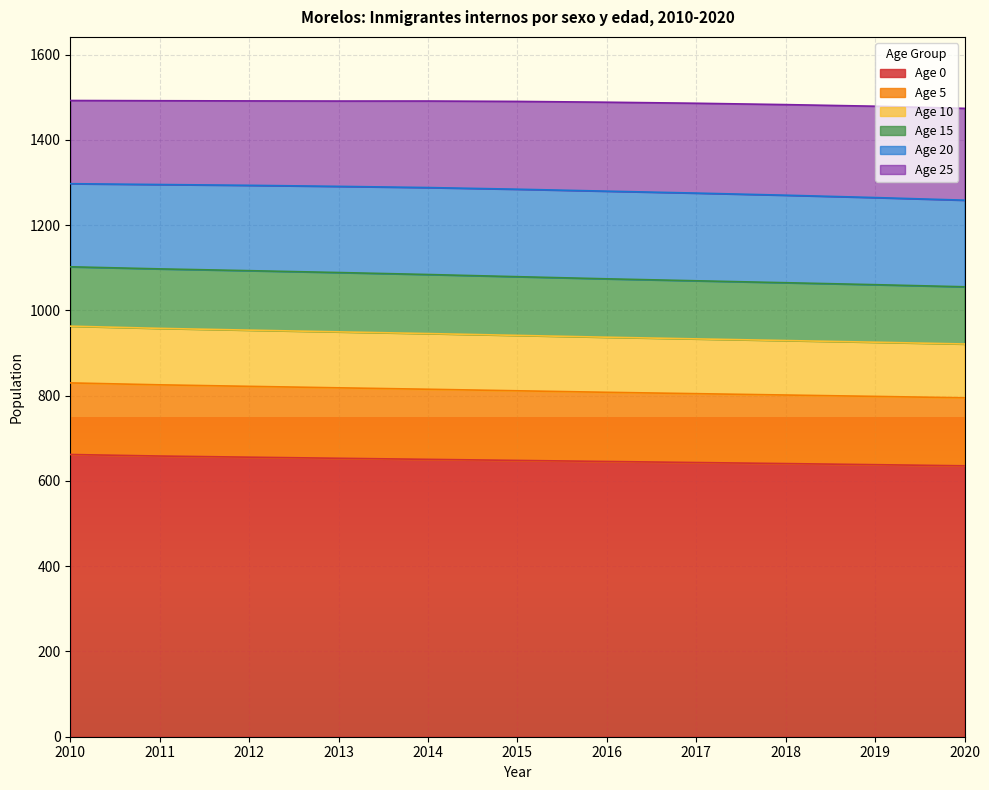

What are all the series names shown in the legend?

Age 0, Age 5, Age 10, Age 15, Age 20, Age 25